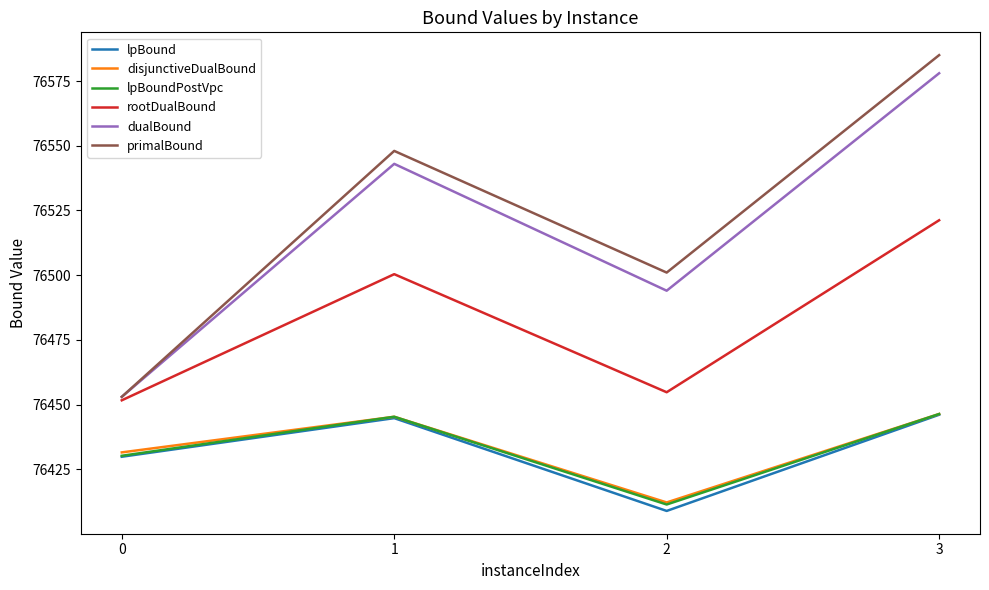

What is the sum of all lpBoundPostVpc values?

305733.3